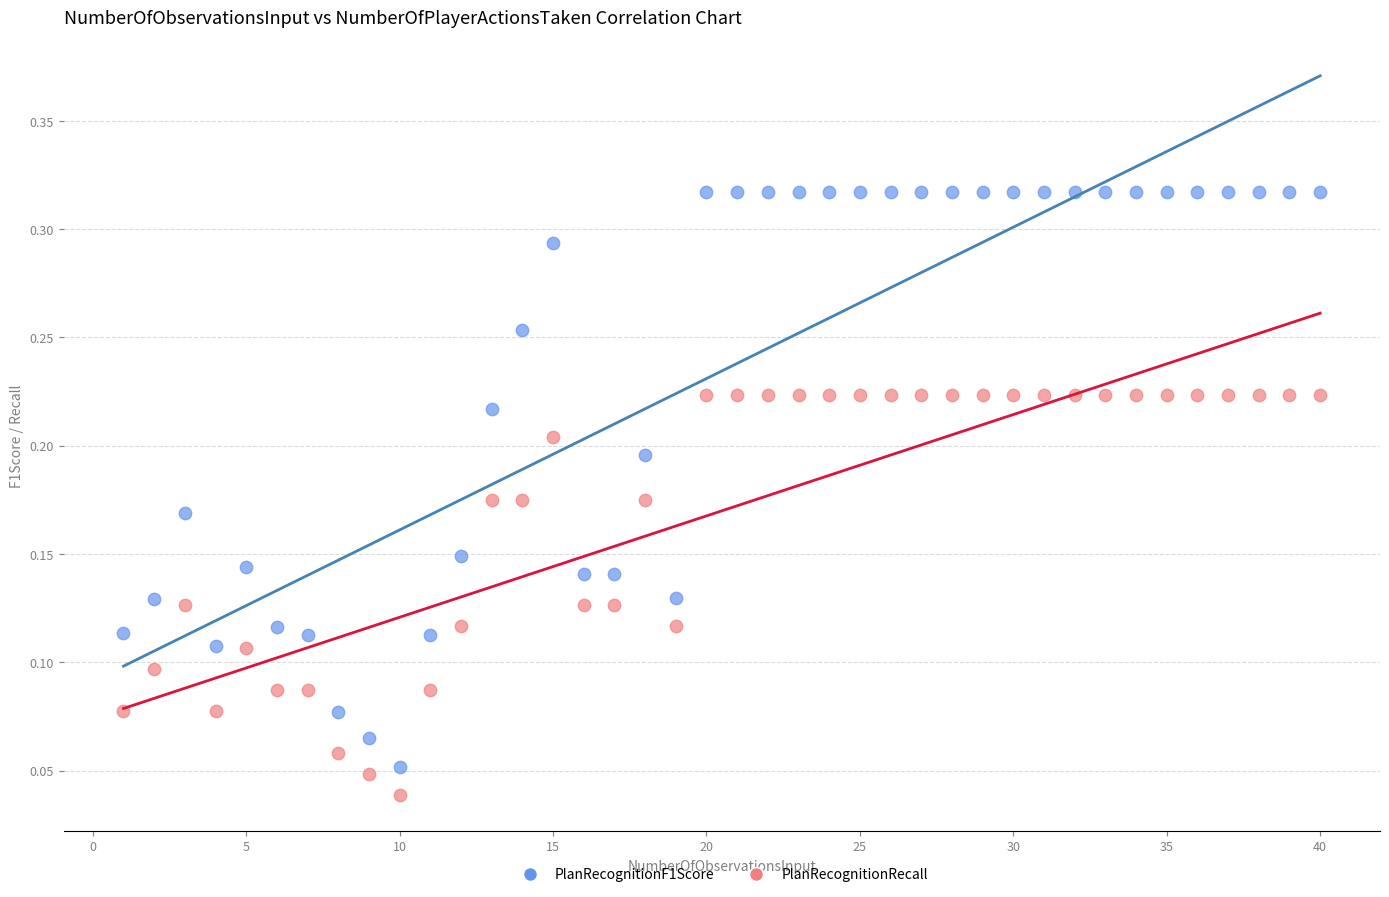

What are all the series names shown in the legend?

PlanRecognitionF1Score, PlanRecognitionRecall